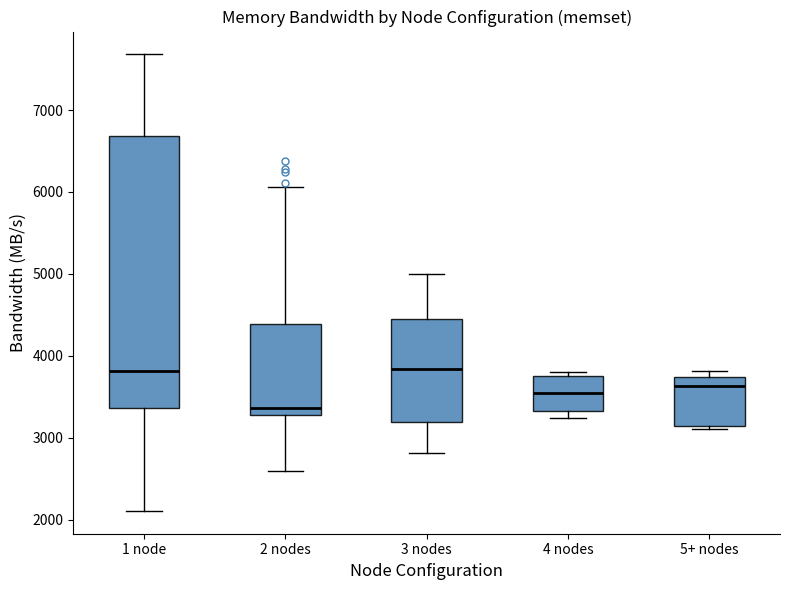

Which box is the tallest, from its lower edge to its upper edge?

1 node